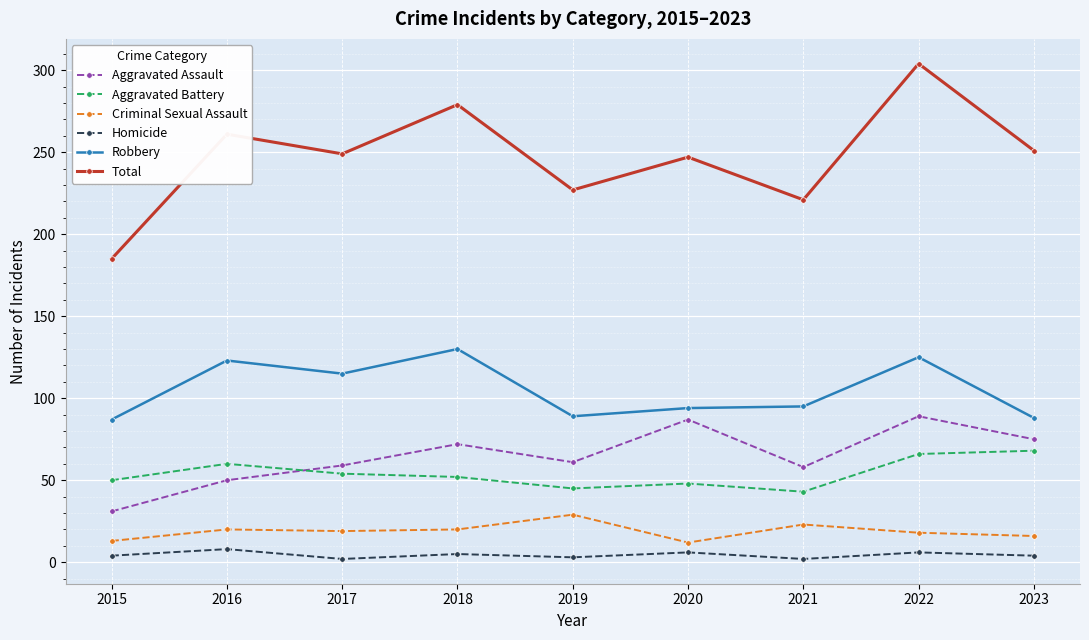

At 2019, list the series in order from smallest to largest.

Homicide, Criminal Sexual Assault, Aggravated Battery, Aggravated Assault, Robbery, Total